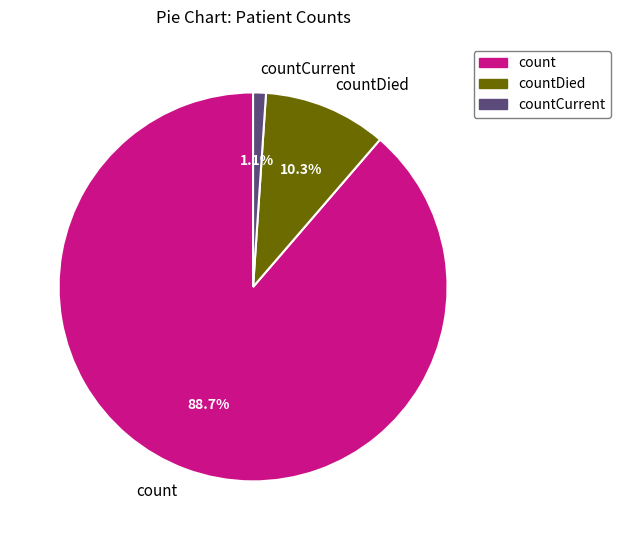

Does countCurrent represent more than half of the total?

No